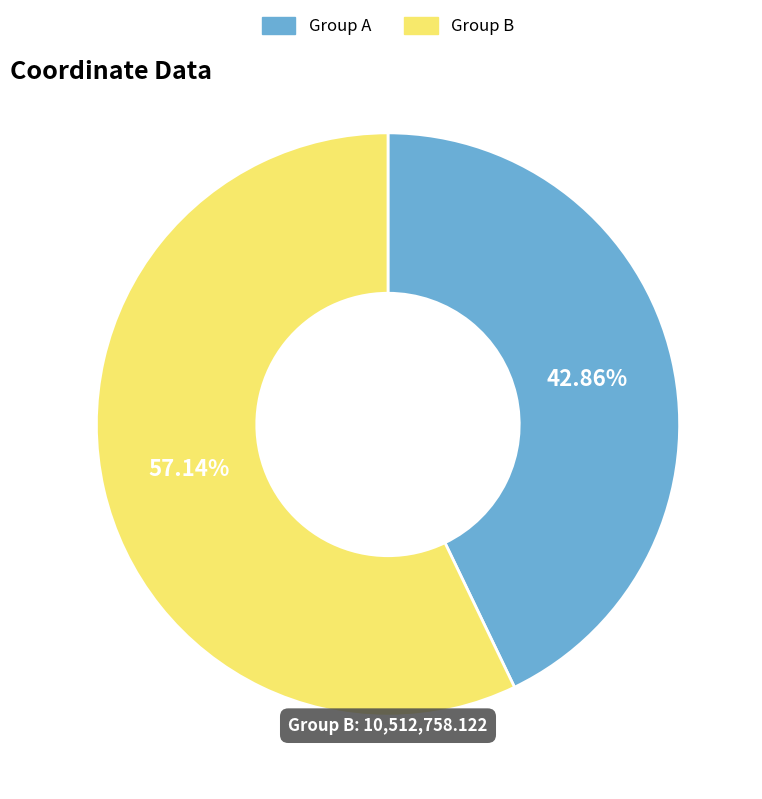

Is there a majority slice in this chart?

Yes